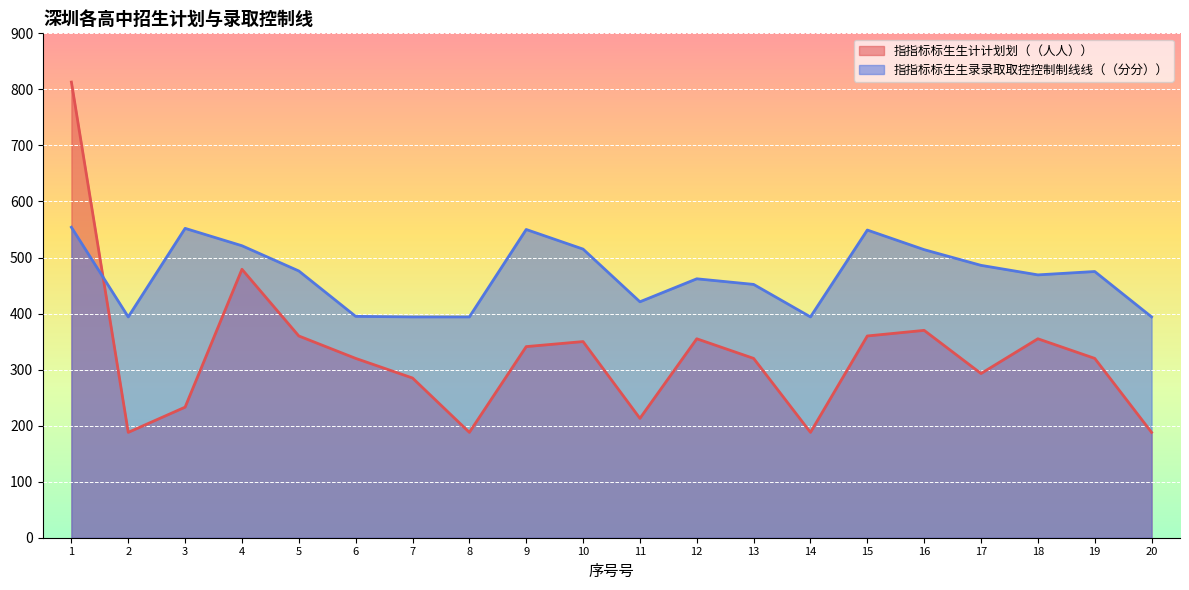

At which category is the sum across all series the highest?

1